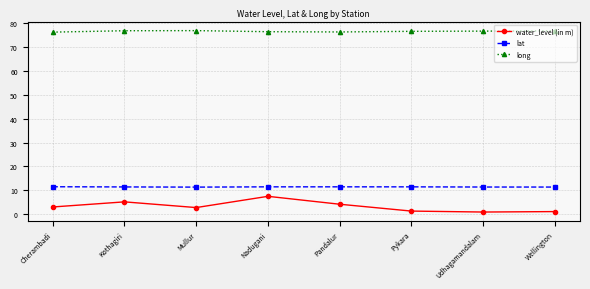

Read the long value at Mullur.

76.9